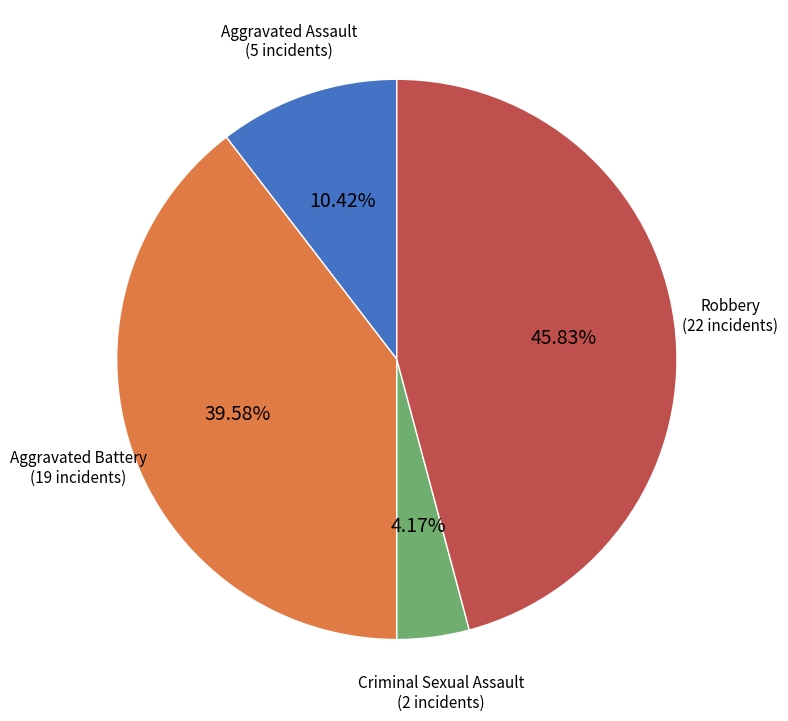

Is there any slice that represents more than half of the pie?

No